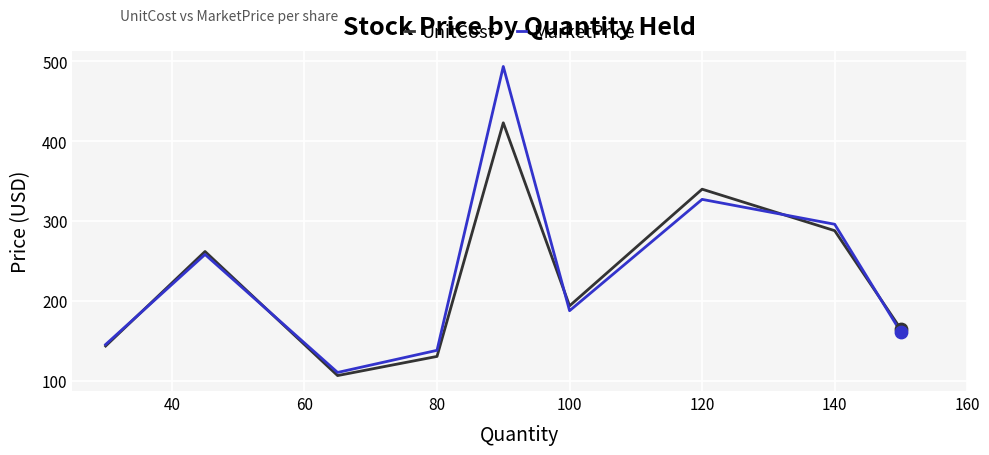

Which series has the largest range (max minus min)?

MarketPrice